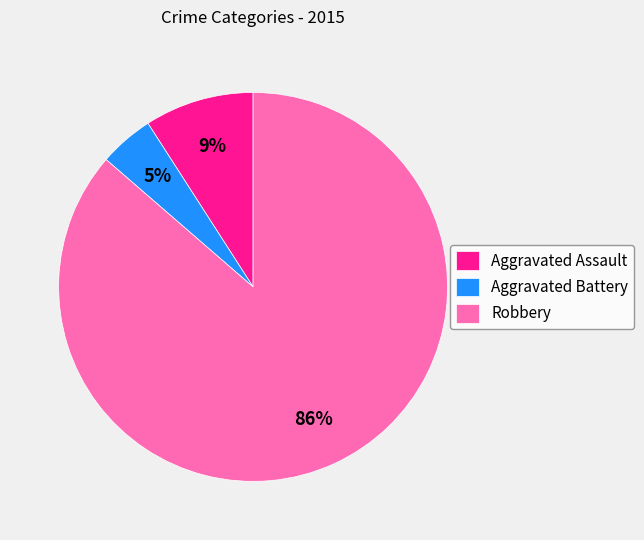

Does any single category account for the majority?

Yes